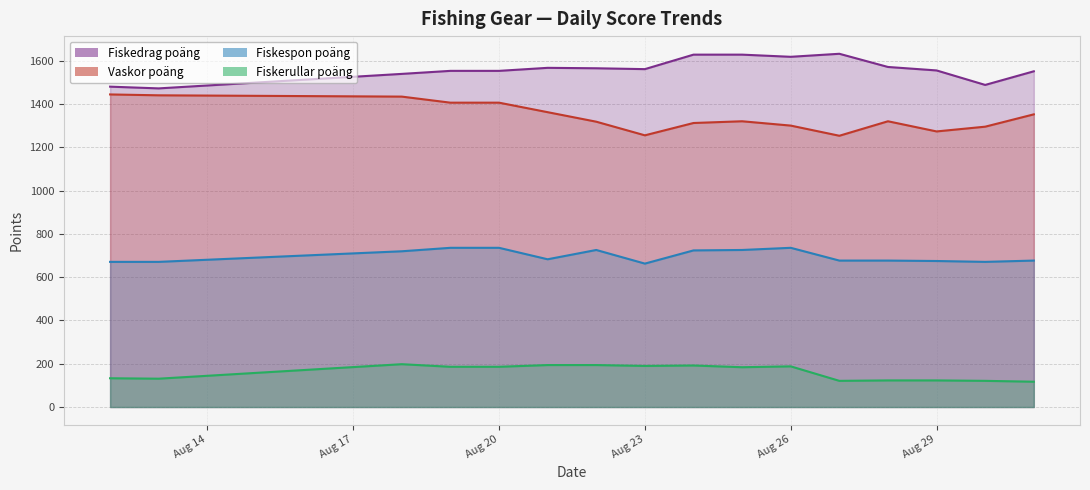

Reading right to left, extract all data points from this chart.

Fiskedrag poäng: 1552	1489	1556	1572	1633	1619	1629	1629	1562	1566	1568	1554	1554	1540	1473	1481
Vaskor poäng: 1353	1296	1274	1321	1254	1301	1321	1313	1256	1319	1363	1407	1407	1435	1441	1445
Fiskespon poäng: 677	671	675	677	677	736	726	724	663	726	683	736	736	720	671	671
Fiskerullar poäng: 117	121	123	123	121	188	184	192	190	194	194	186	186	198	131	133